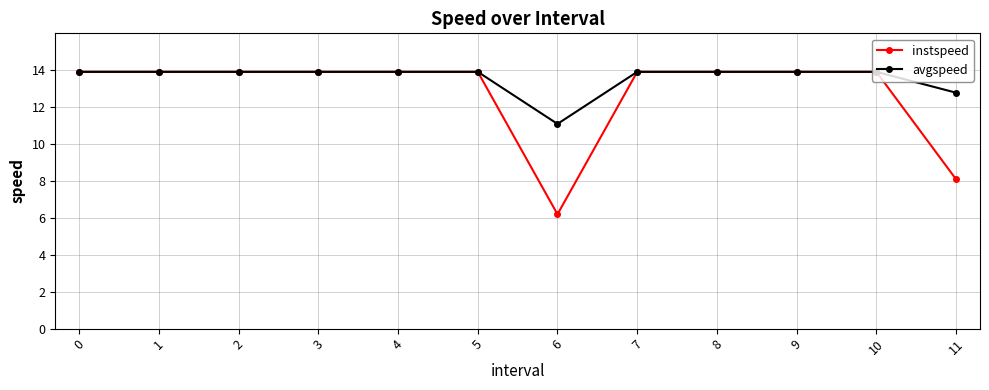

List the series in order of their overall mean, lowest first.

instspeed, avgspeed